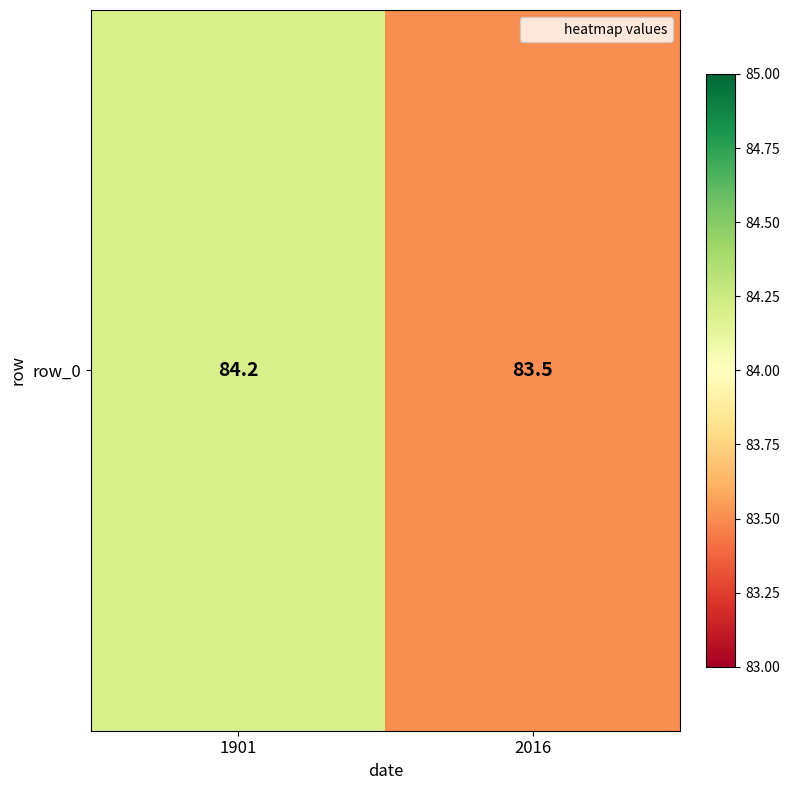

What is the difference between the values at 2016 and 1901?

0.7